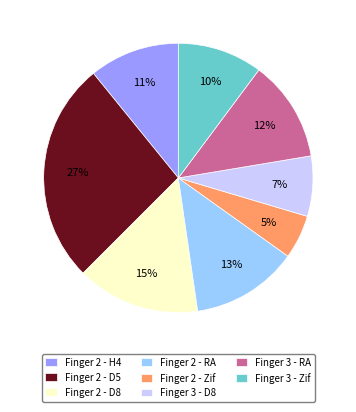

How many segments does this pie chart have?

8